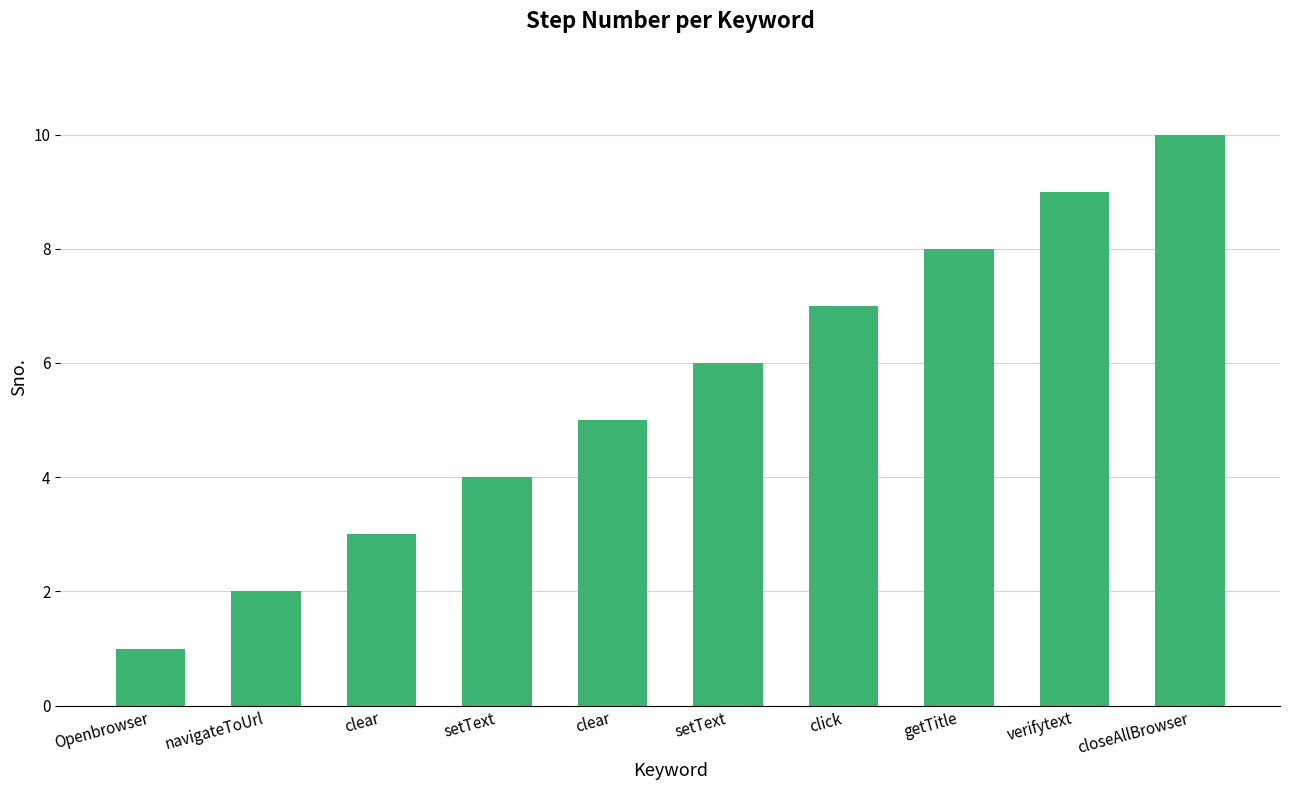

Reading left to right, list all the values displayed in this chart.

Openbrowser=1	navigateToUrl=2	clear=3	setText=4	clear=5	setText=6	click=7	getTitle=8	verifytext=9	closeAllBrowser=10